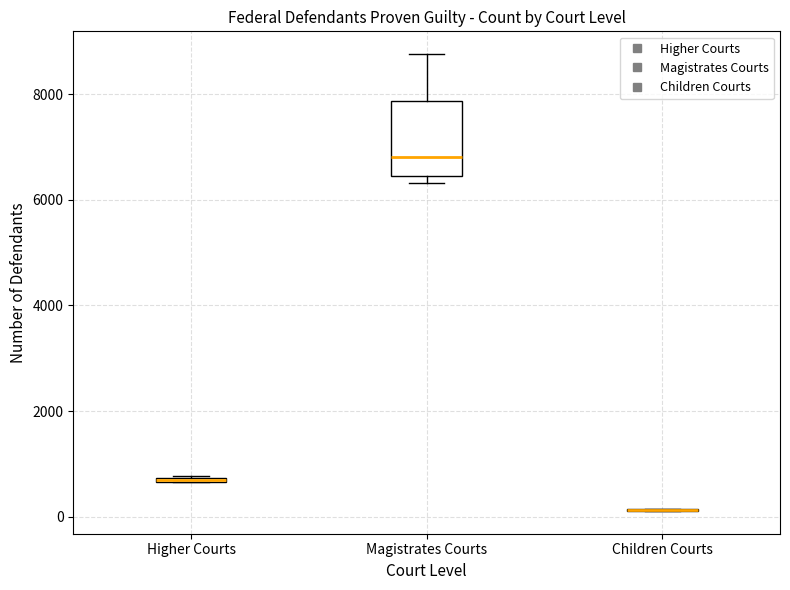

Which box is the tallest, from its lower edge to its upper edge?

Magistrates Courts